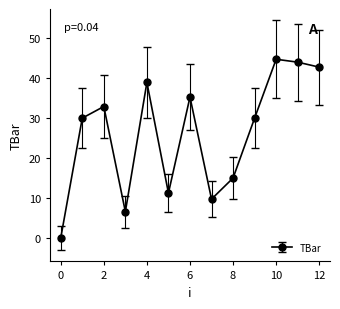

What is the greatest value displayed?

44.7